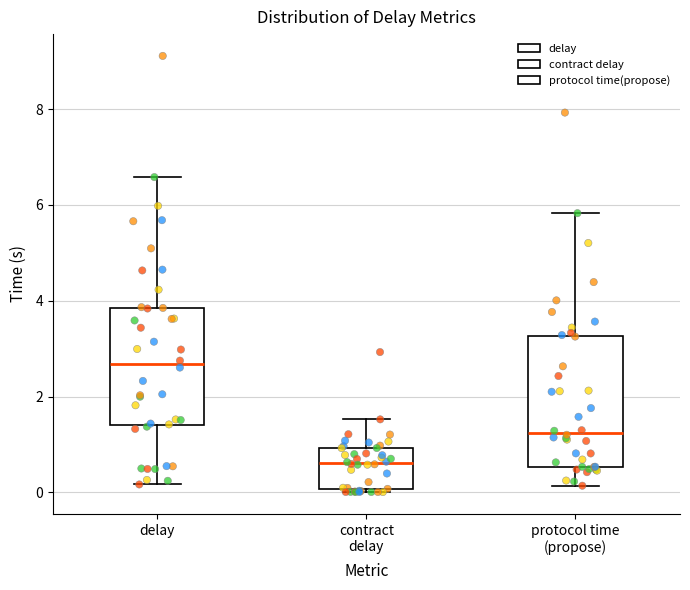

Reading left to right, read every box against the y-axis: the position of its median line, the range the box covers, and the ends of its whiskers. The values are not printed on the chart, so give them approximately, as read against the axis.

delay: median 2.6, box 1.4 to 3.8, whiskers 0.2 to 6.6
contract delay: median 0.6, box 0.0 to 1.0, whiskers 0.0 to 1.6
protocol time (propose): median 1.2, box 0.6 to 3.2, whiskers 0.2 to 5.8